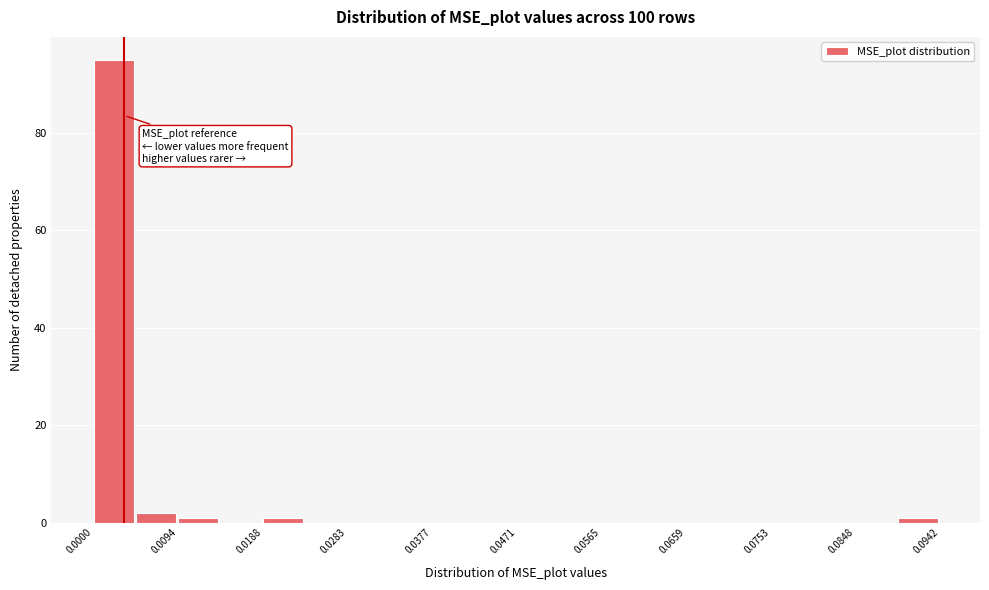

Reading left to right, list every bar in this chart as the range it spans on the x-axis followed by its height. Neither the bar edges nor the heights are printed on the chart, so give them approximately, as read against the axes.

0.000 to 0.005: 96
0.005 to 0.009: 2
0.009 to 0.014: under 2
0.014 to 0.019: 0
0.019 to 0.024: under 2
0.024 to 0.028: 0
0.028 to 0.033: 0
0.033 to 0.038: 0
0.038 to 0.042: 0
0.042 to 0.047: 0
0.047 to 0.052: 0
0.052 to 0.057: 0
0.057 to 0.061: 0
0.061 to 0.066: 0
0.066 to 0.071: 0
0.071 to 0.075: 0
0.075 to 0.080: 0
0.080 to 0.085: 0
0.085 to 0.089: 0
0.089 to 0.094: under 2